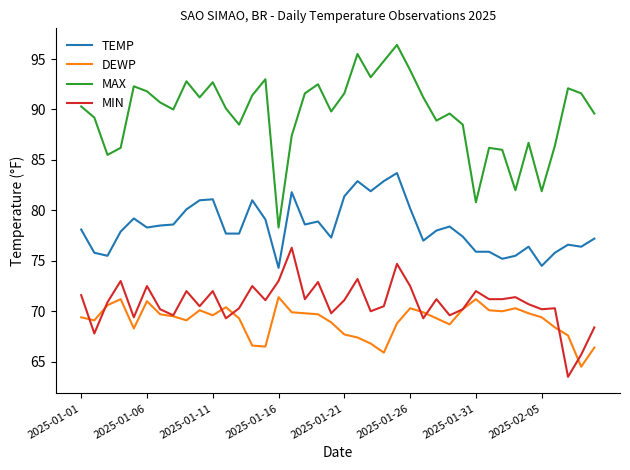

Which series has the largest range (max minus min)?

MAX